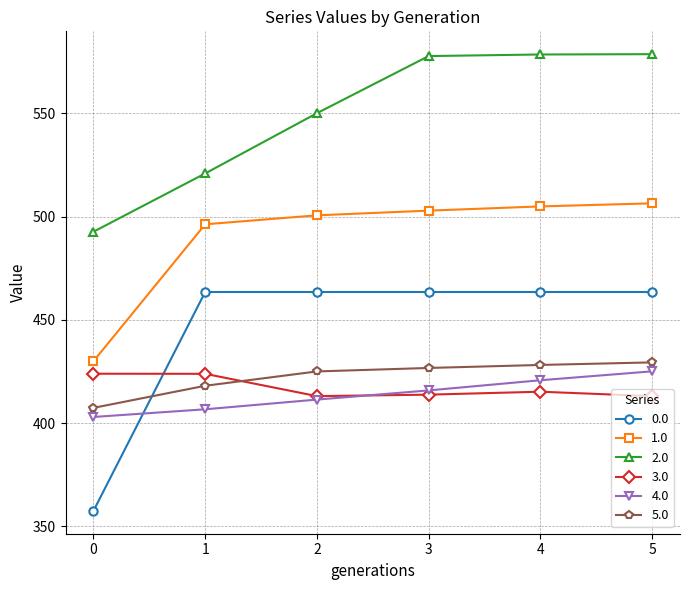

What is the difference between the second highest and second lowest values in the 5.0 series?

10.1